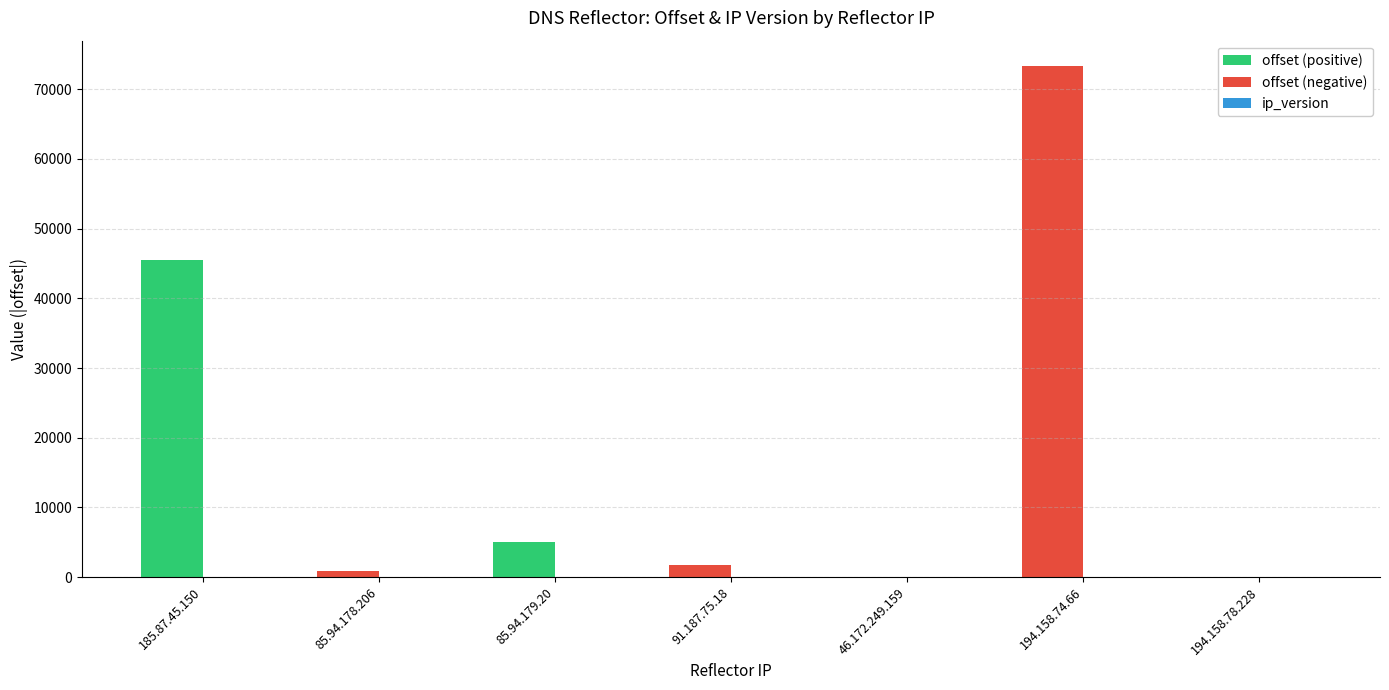

What is the greatest value displayed?

73309